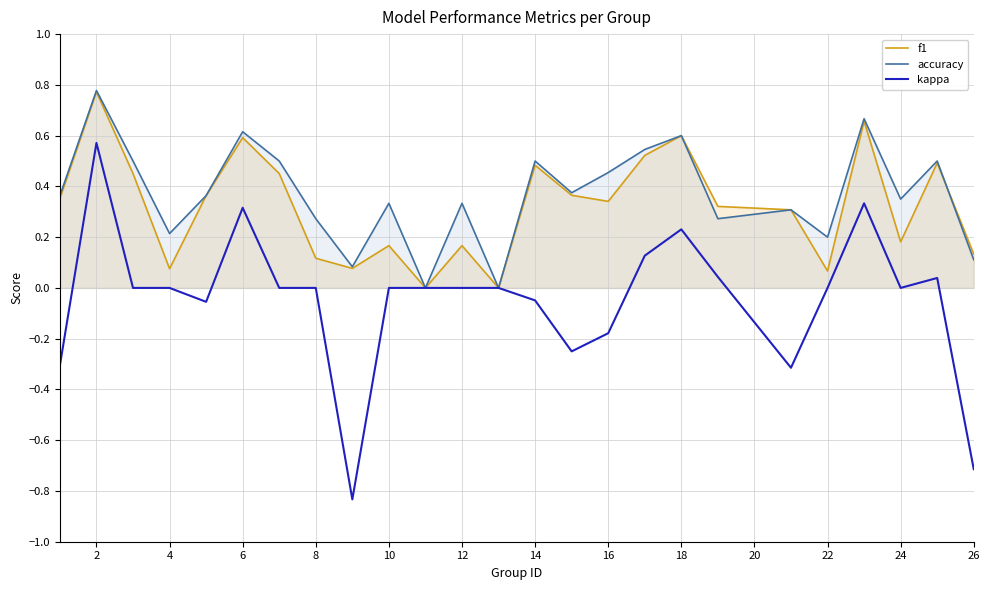

How many data points does each series have?

25